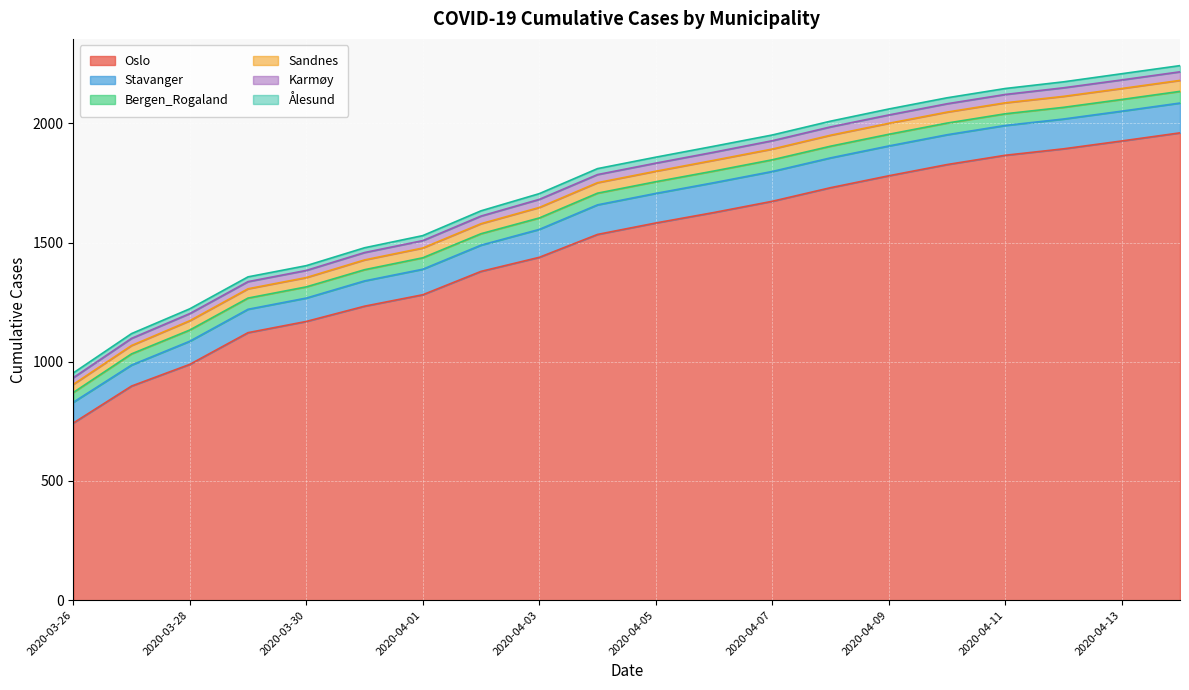

List the series in order of their peak value, highest first.

Oslo, Stavanger, Bergen_Rogaland, Sandnes, Karmøy, Ålesund